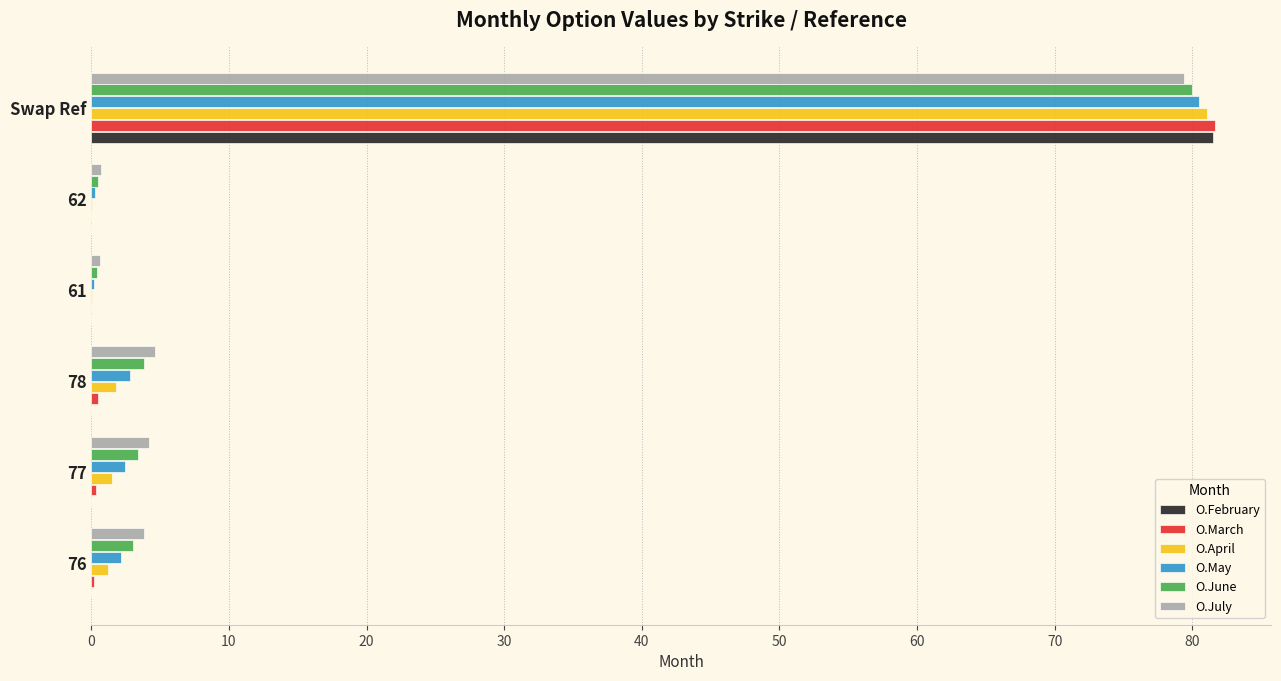

What is the approximate value of O.April at Swap Ref?

81.1